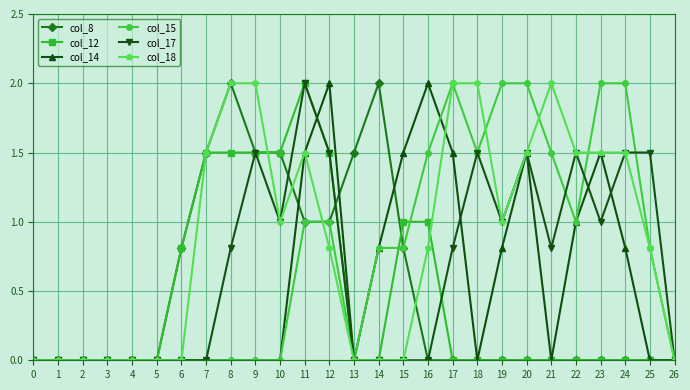

How many categories are shown in the chart?

27